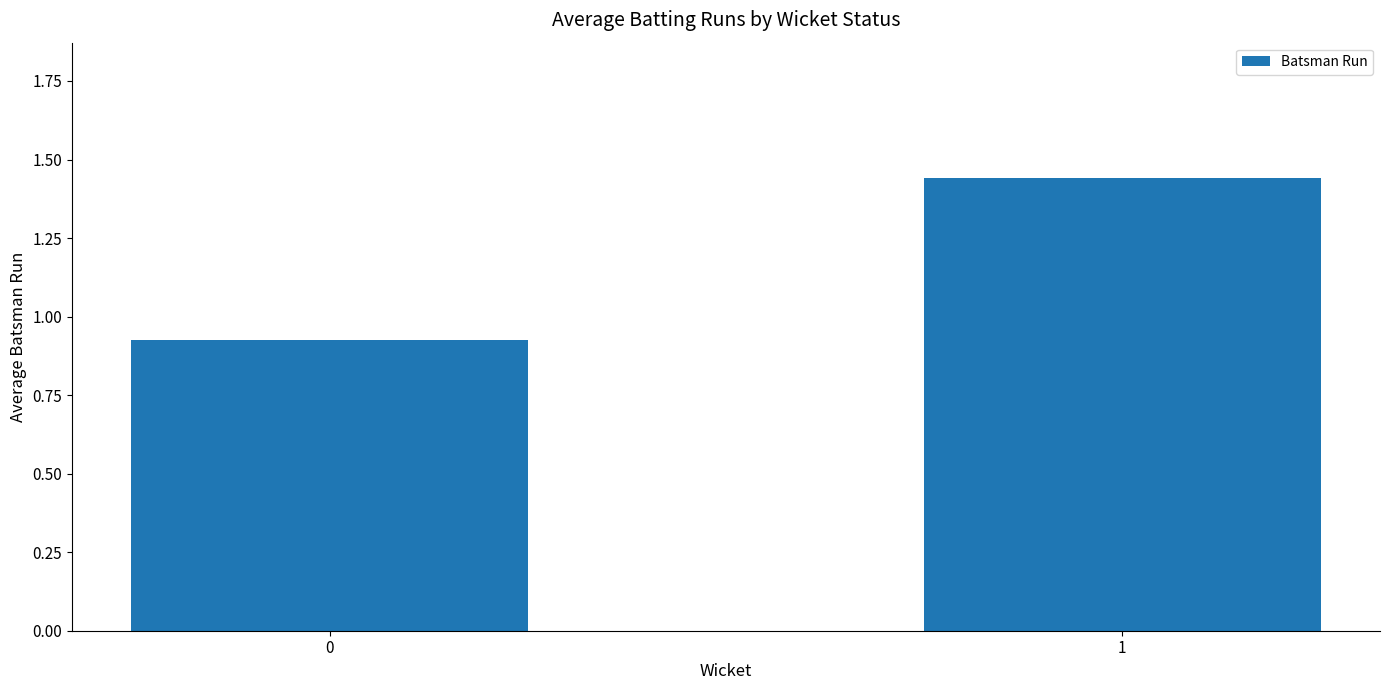

What is the change in value from 0 to 1?

+0.5